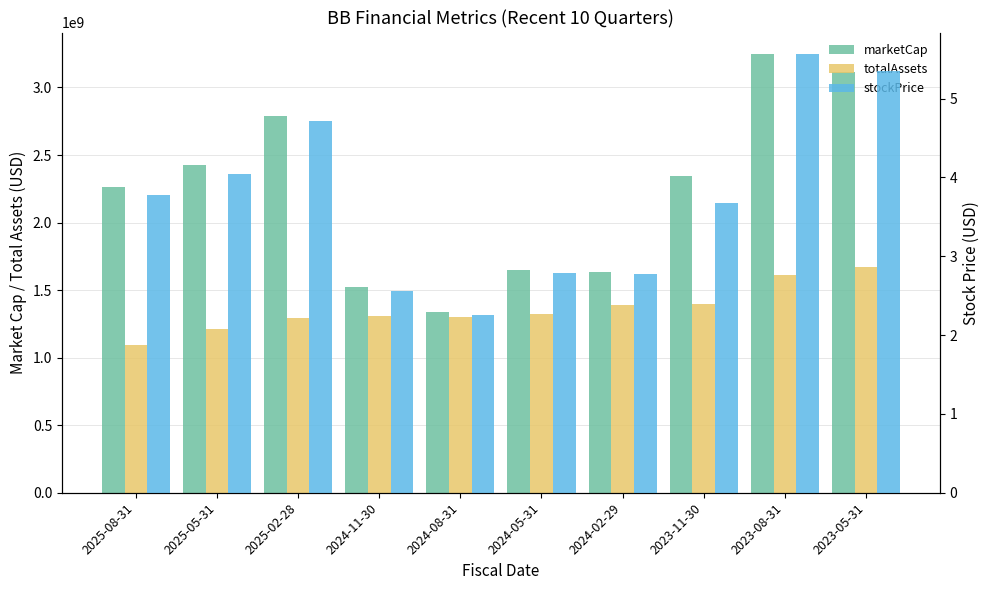

True or false: totalAssets has a value of 2086555285.0 at 2023-11-30.

False